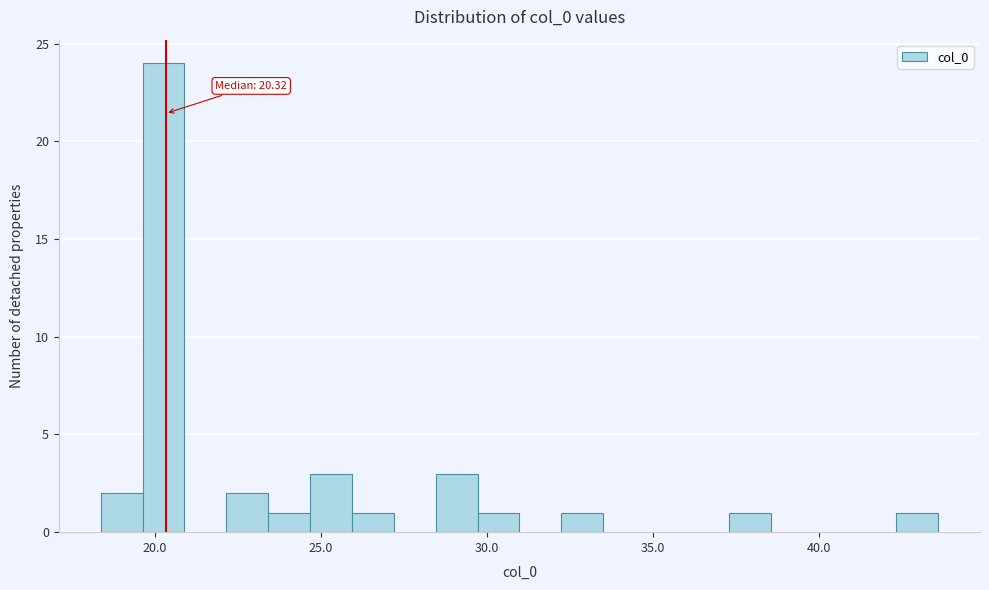

Read against the x-axis, roughly where is the centre of the tallest bar?

20.5